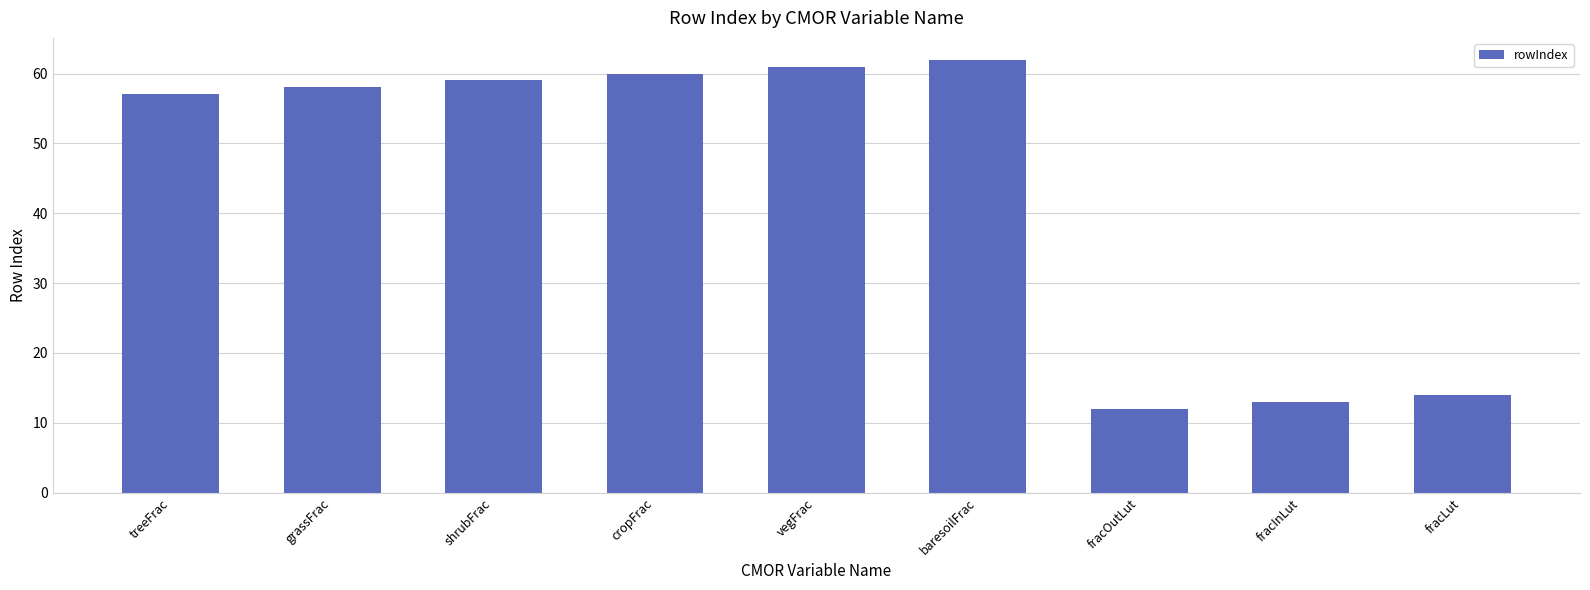

What is the label of the 9th bar from the left?

fracLut